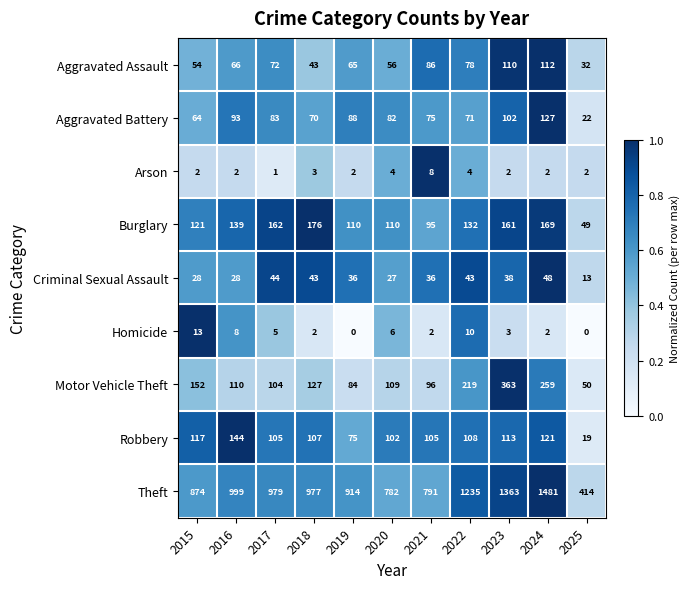

True or false: Criminal Sexual Assault has a value of 73 at 2024.

False